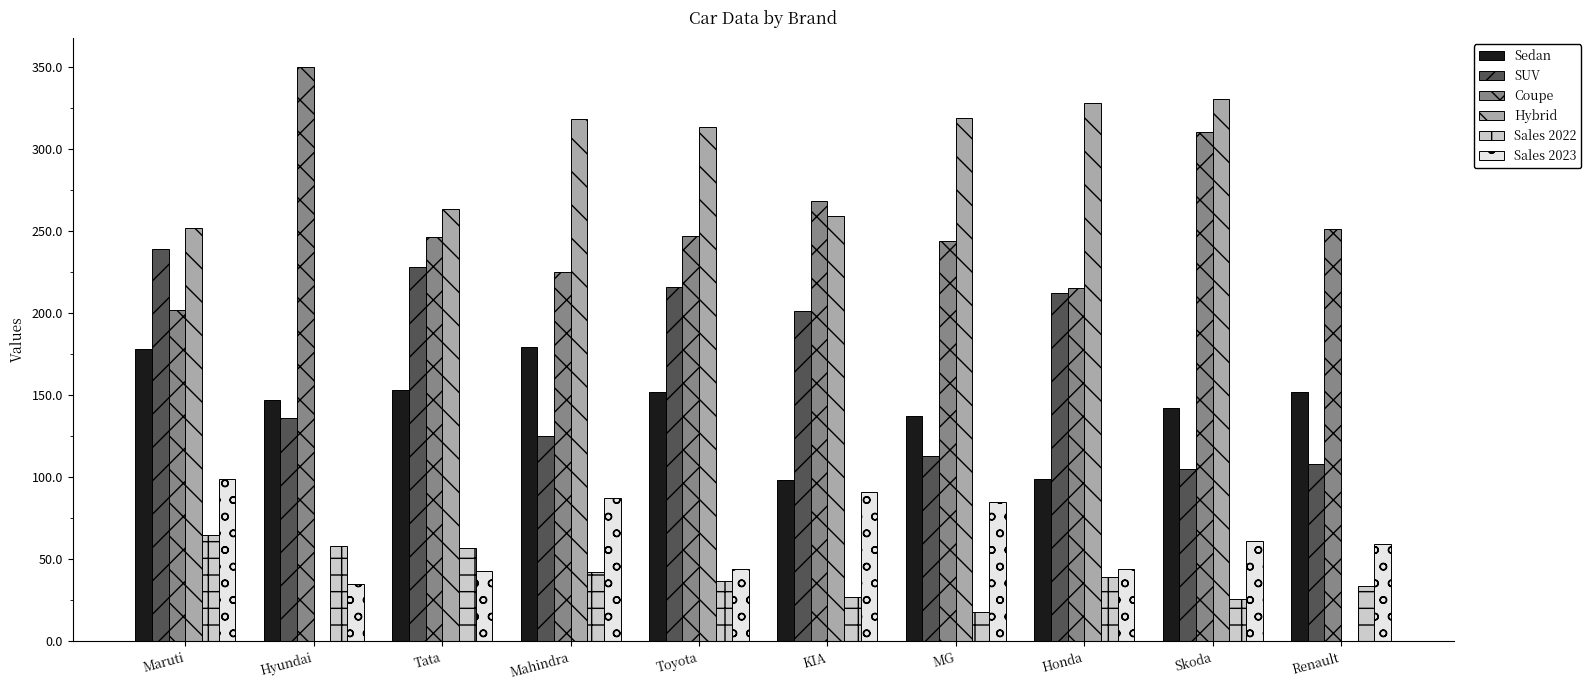

How many categories are shown in the chart?

10